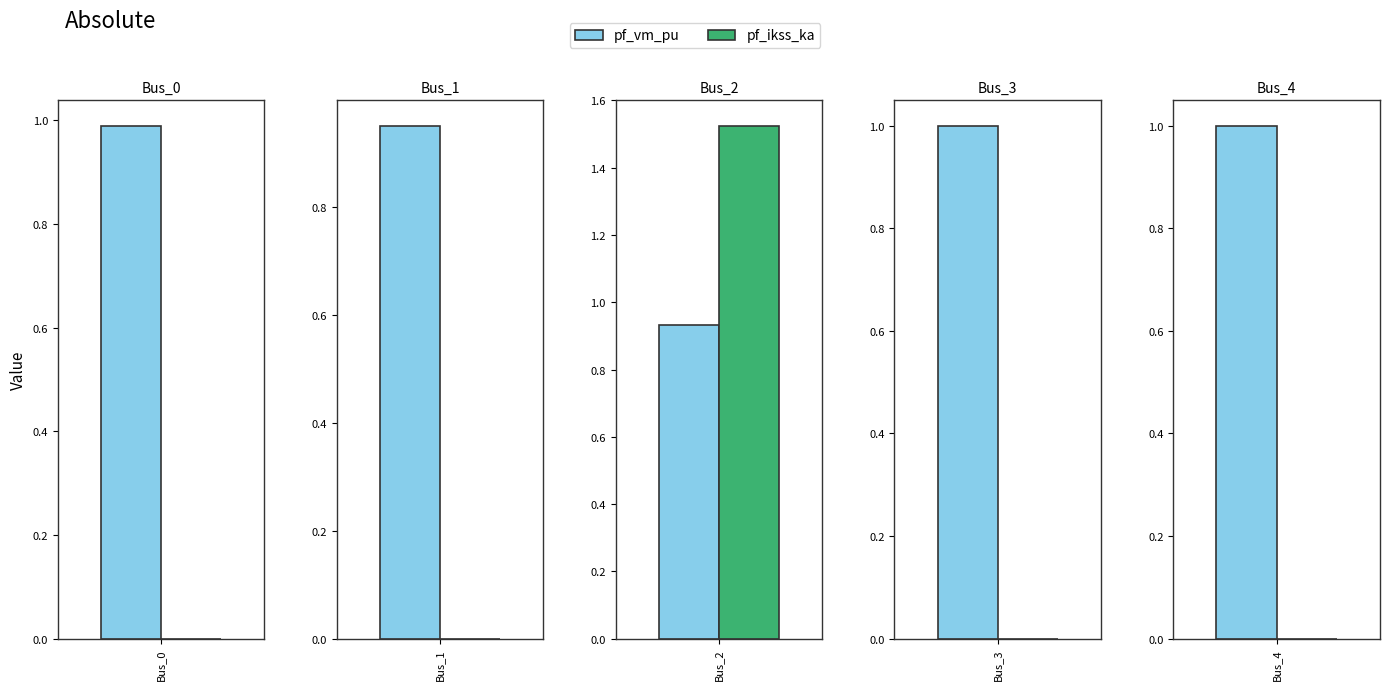

What are all the series names shown in the legend?

pf_vm_pu, pf_ikss_ka